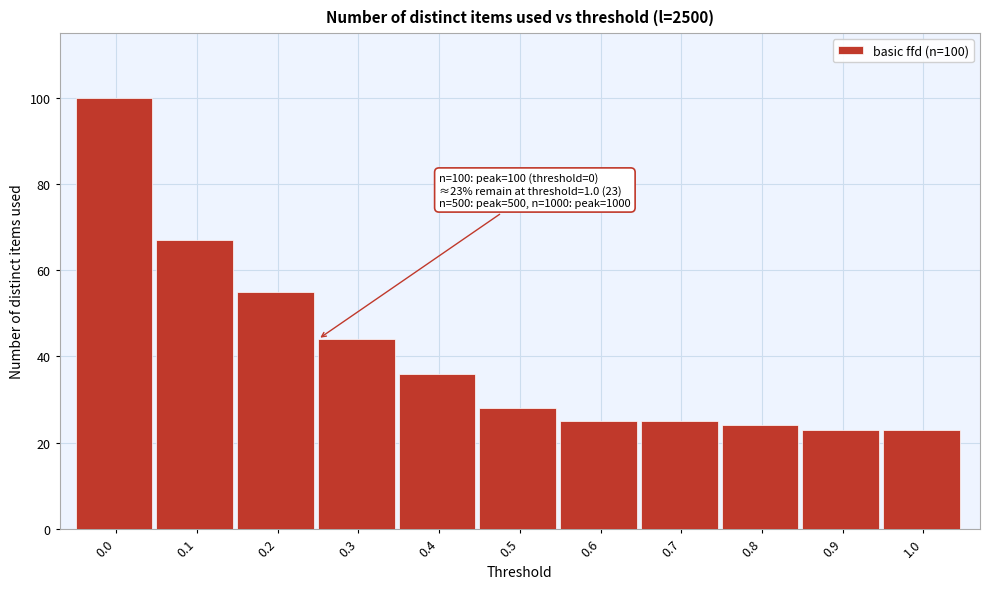

Reading left to right, what are all the values shown in this chart?

0.0=100	0.1=67	0.2=55	0.3=44	0.4=36	0.5=28	0.6=25	0.7=25	0.8=24	0.9=23	1.0=23